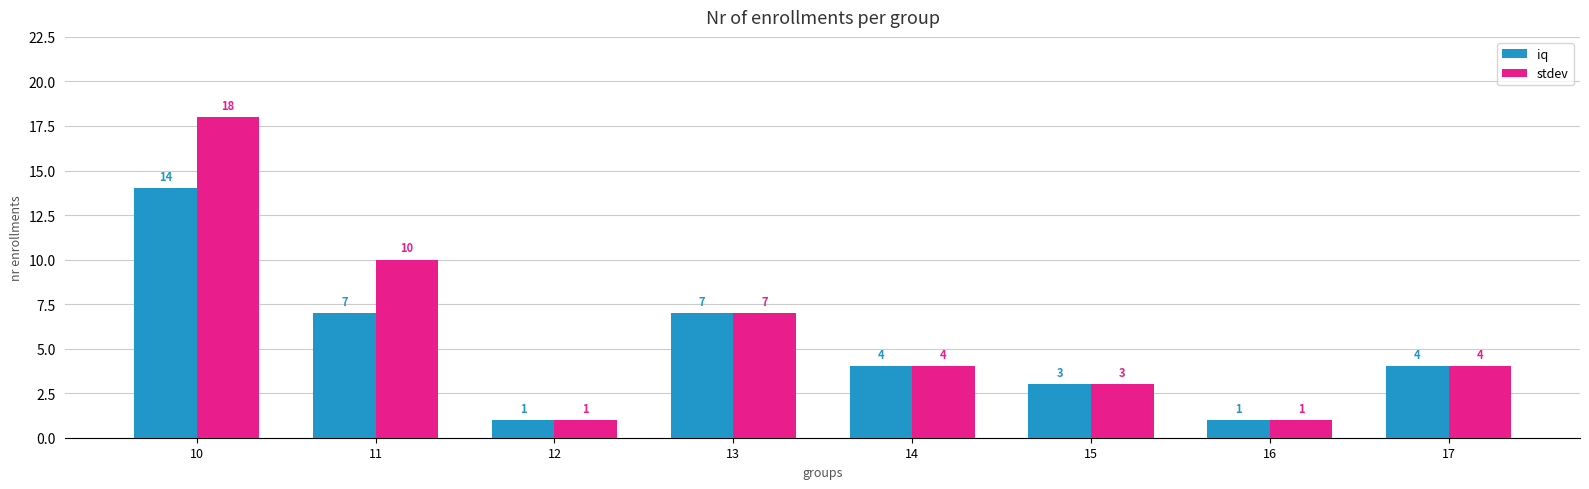

Which category has the highest value in the iq series?

10